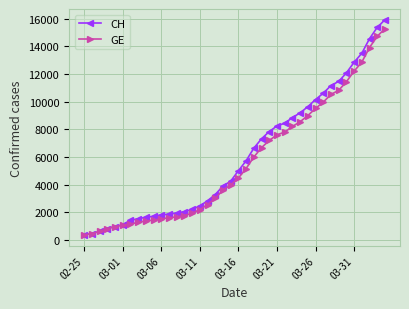

What is the difference between the second highest and minimum values in the GE series?

14358